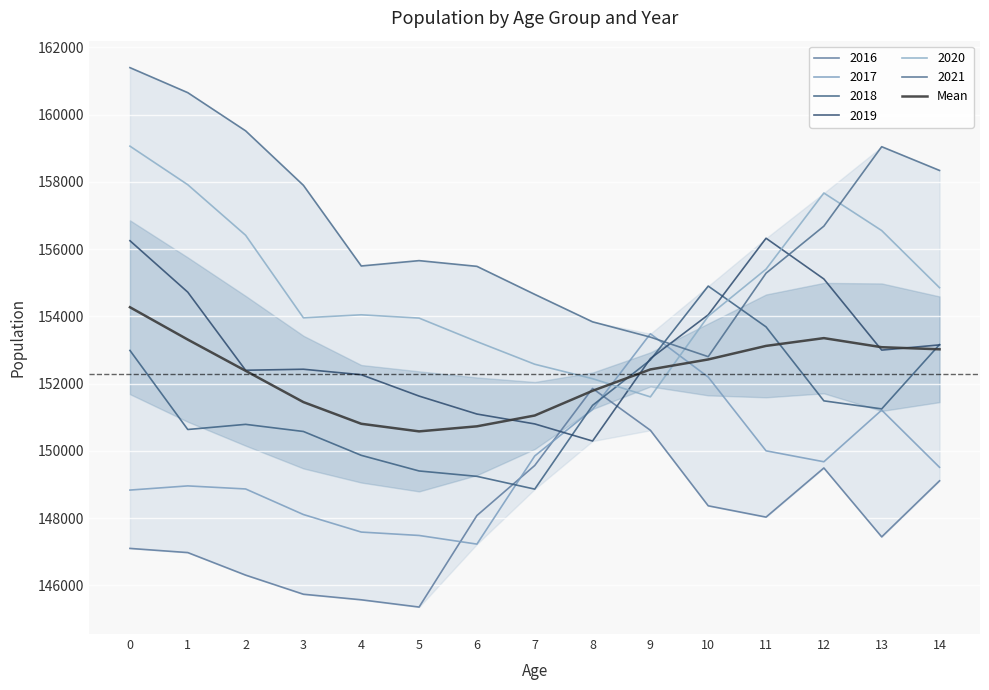

List the labels in order of value, largest first.

0, 12, 1, 11, 13, 14, 10, 9, 2, 8, 3, 7, 4, 6, 5